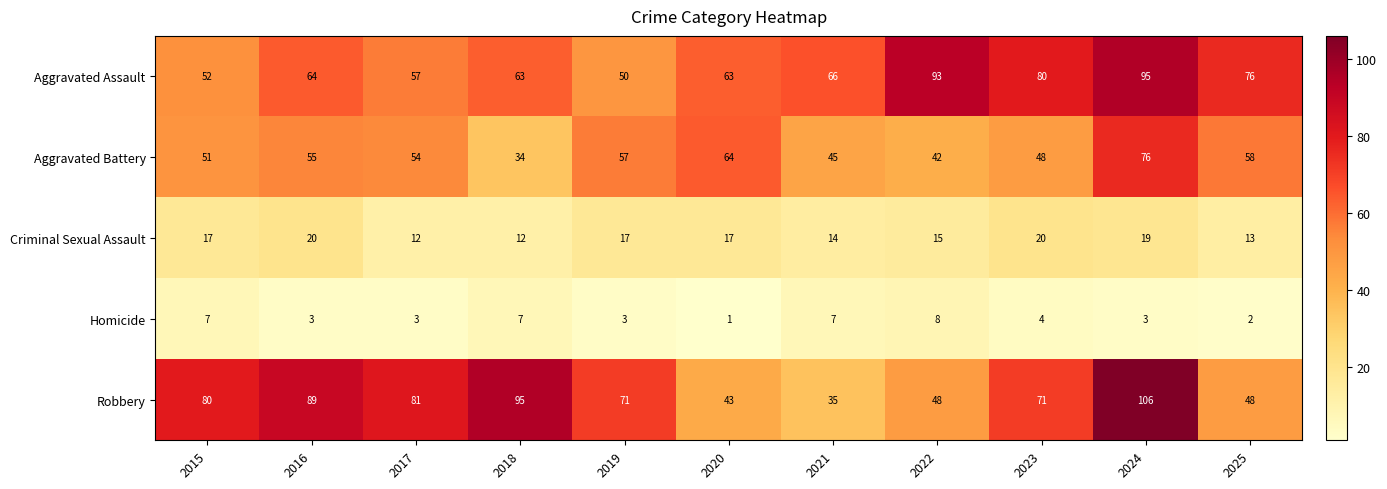

How many data points in Aggravated Assault are less than 64?

5